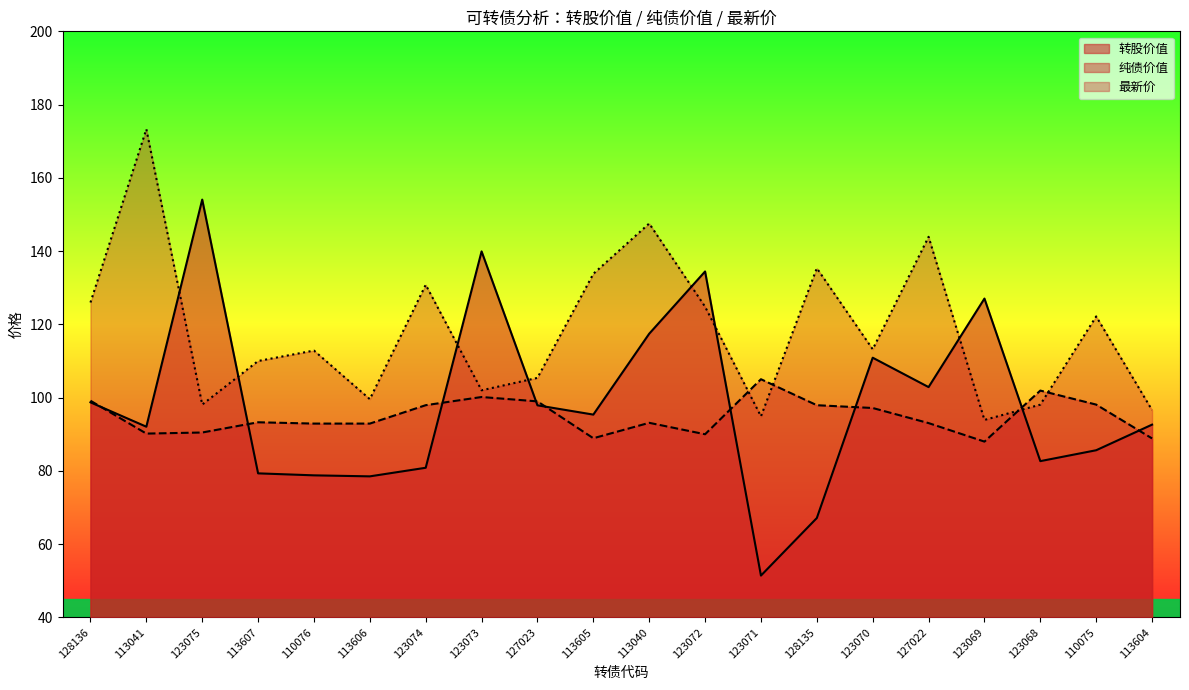

Is it true that 转股价值 equals 110.9 at 123070?

True